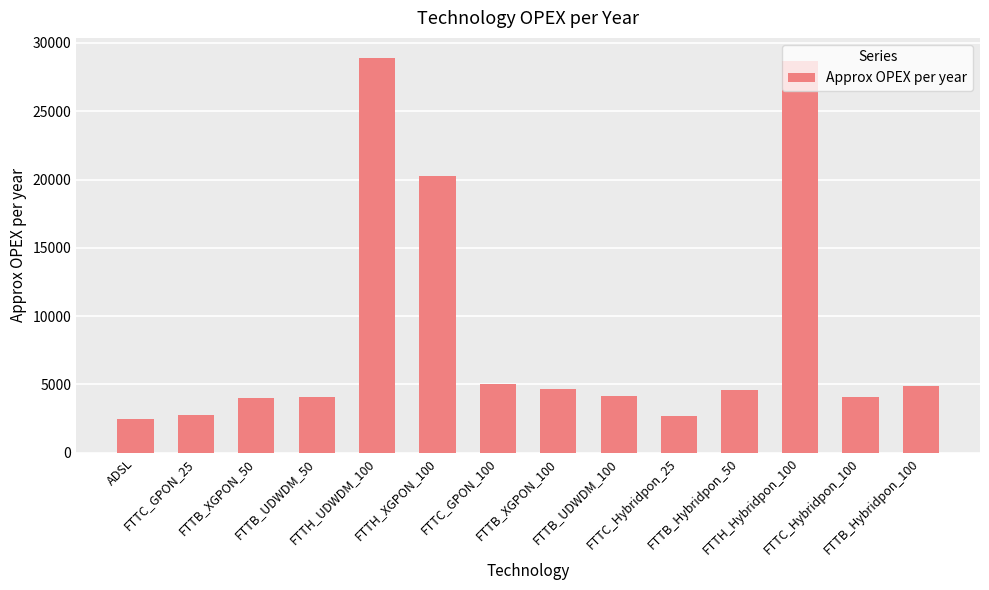

What is the label of the 6th bar from the left?

FTTH_XGPON_100